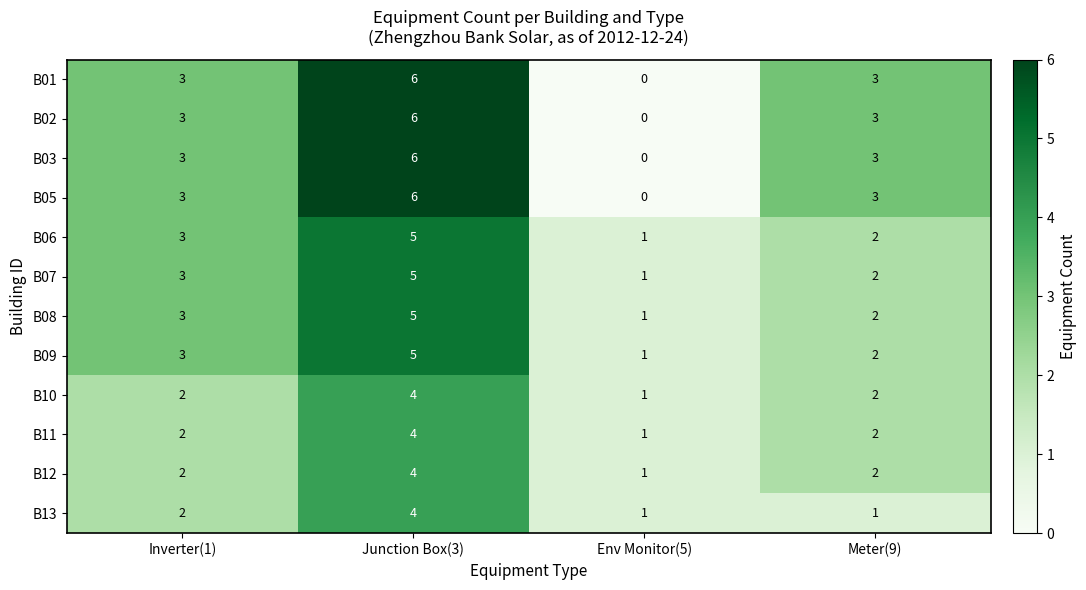

Is it true that B13 equals 1 at Env Monitor(5)?

True